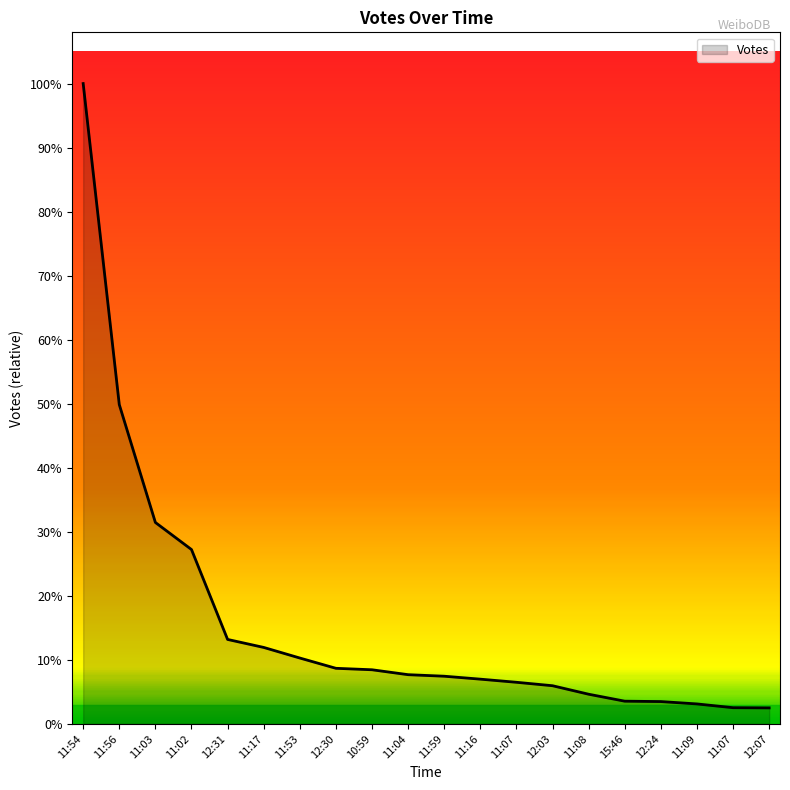

Is this an area chart (filled region under the line)?

Yes